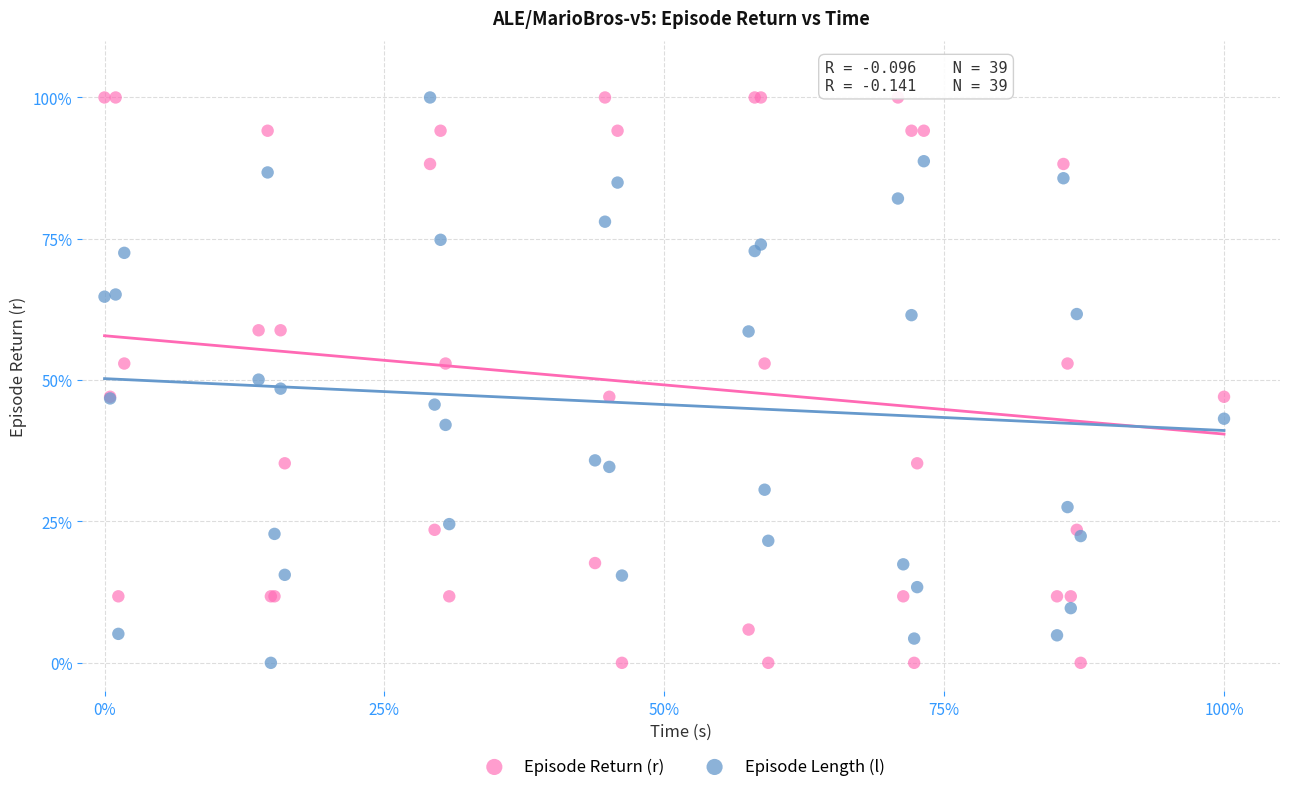

What are all the series names shown in the legend?

Episode Return (r), Episode Length (l)